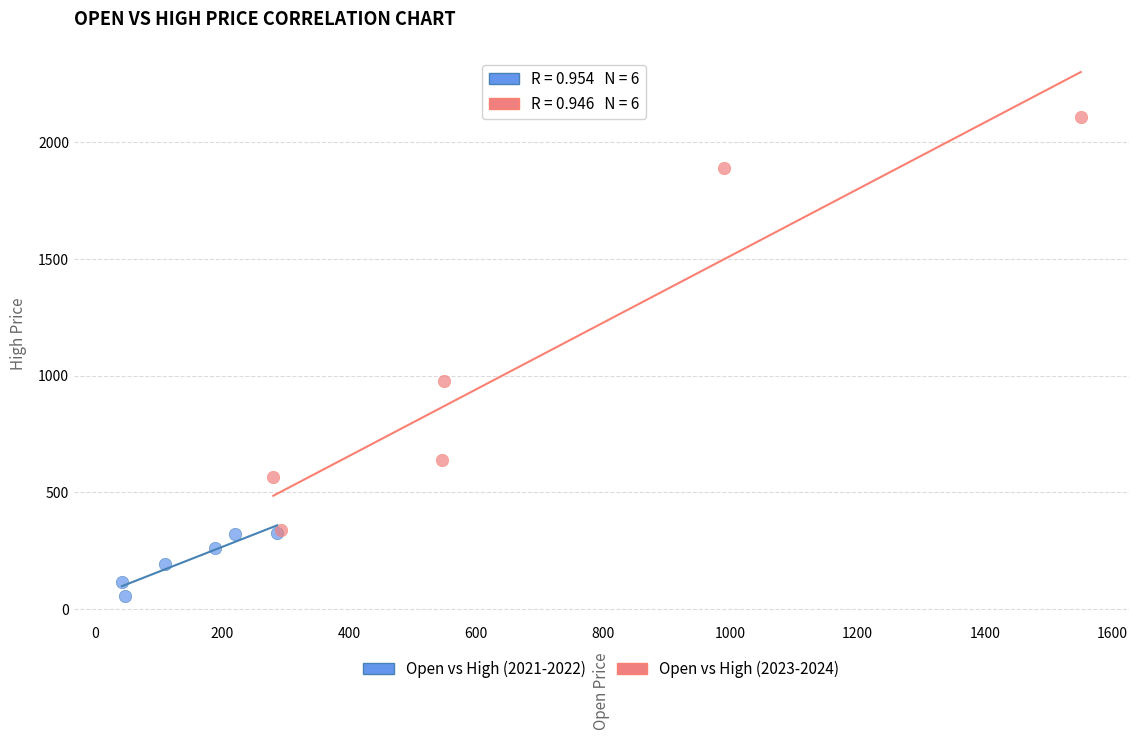

Which series reaches the minimum Y coordinate?

Open vs High (2021-2022)